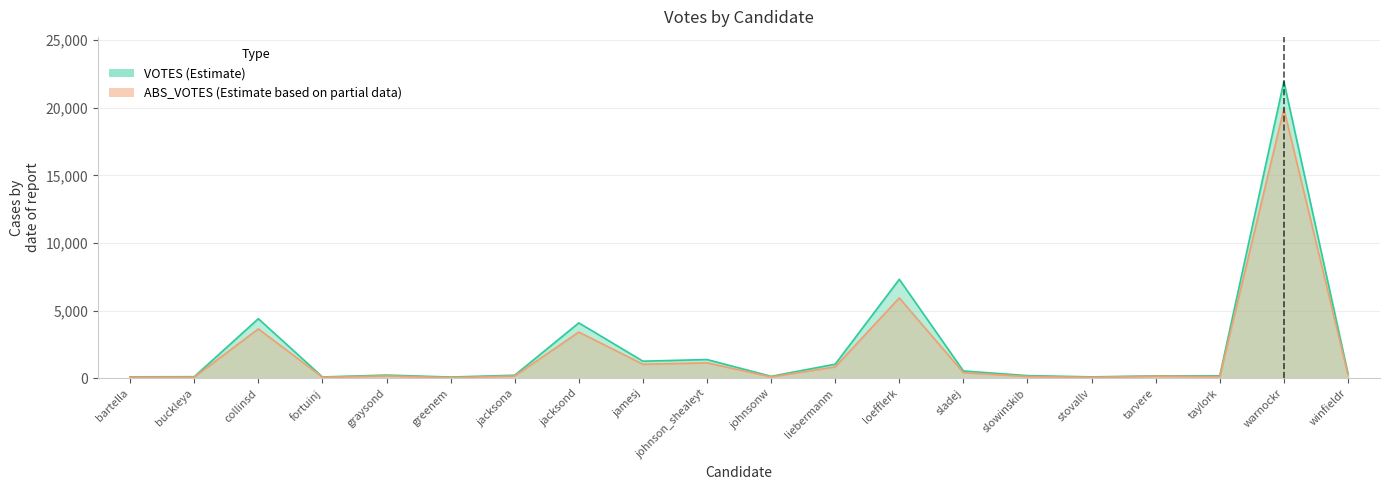

What is the approximate value of VOTES at greenem, to the nearest 50?

100